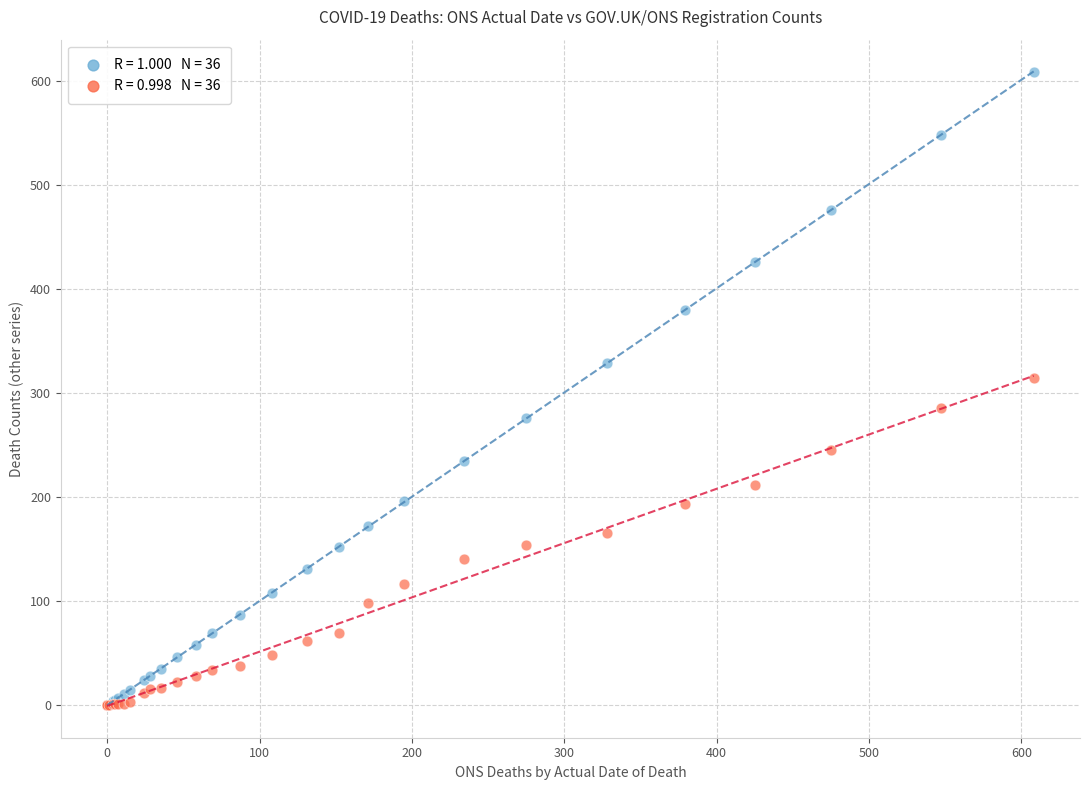

Across all series, what Y value is closest to 304?

315